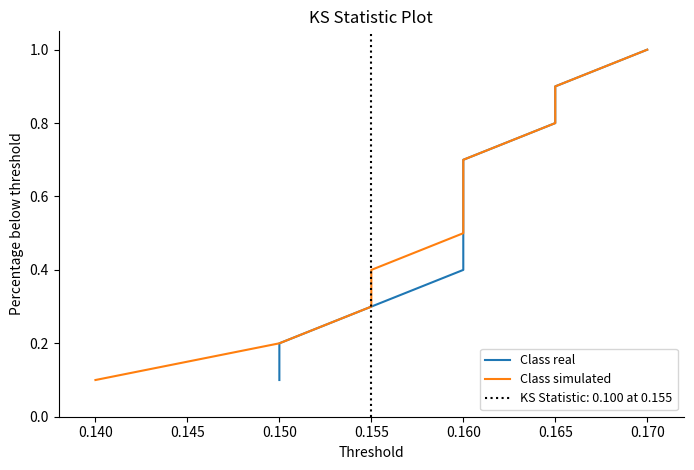

At how many categories does at least one series exceed 0?

10